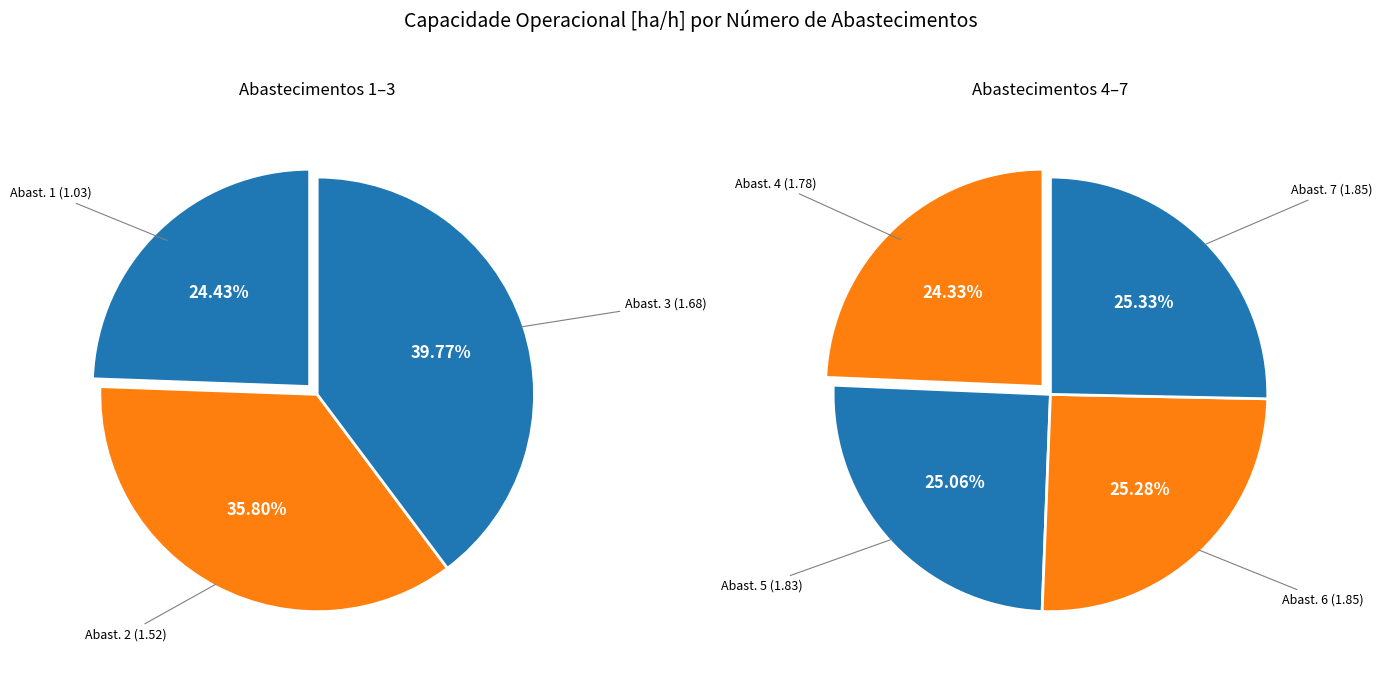

Is it true that 6 is 22% of the pie?

False